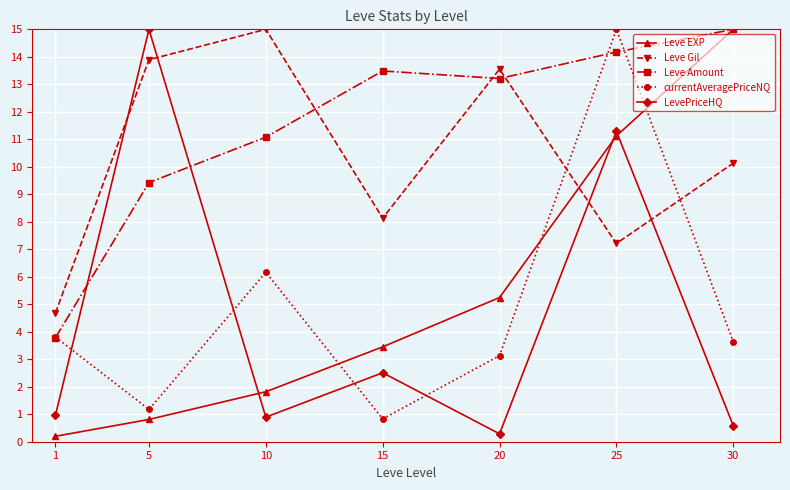

At which category does Leve Gil reach its first local valley?

15